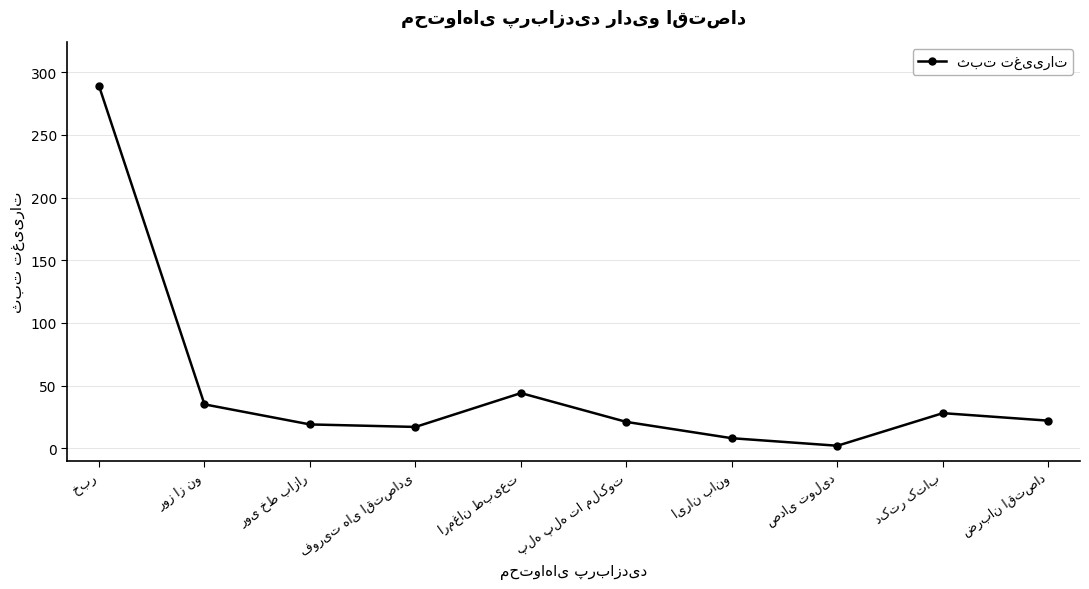

What is the sum of all values?

485